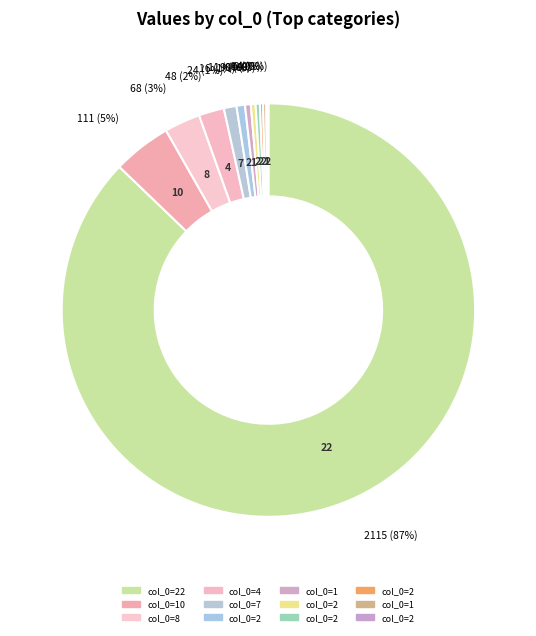

Count the number of slices in the pie.

19